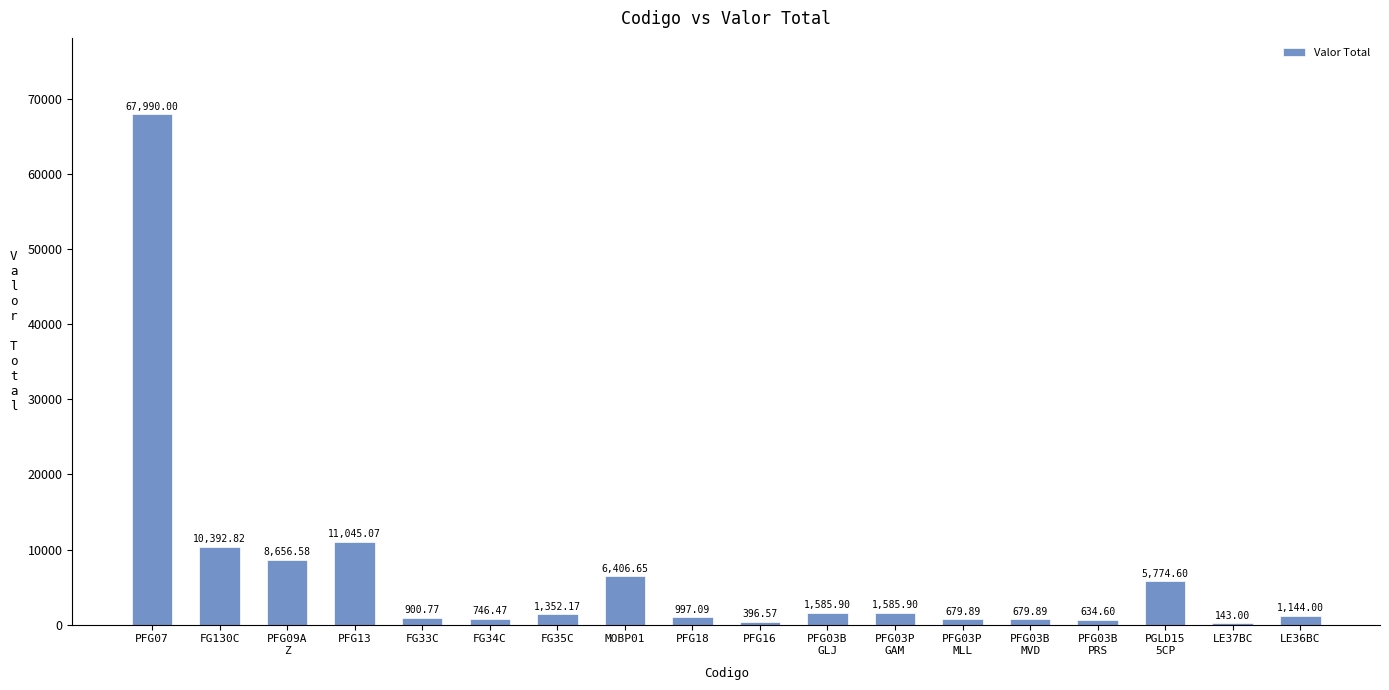

What is the sum of all values?

121112.0